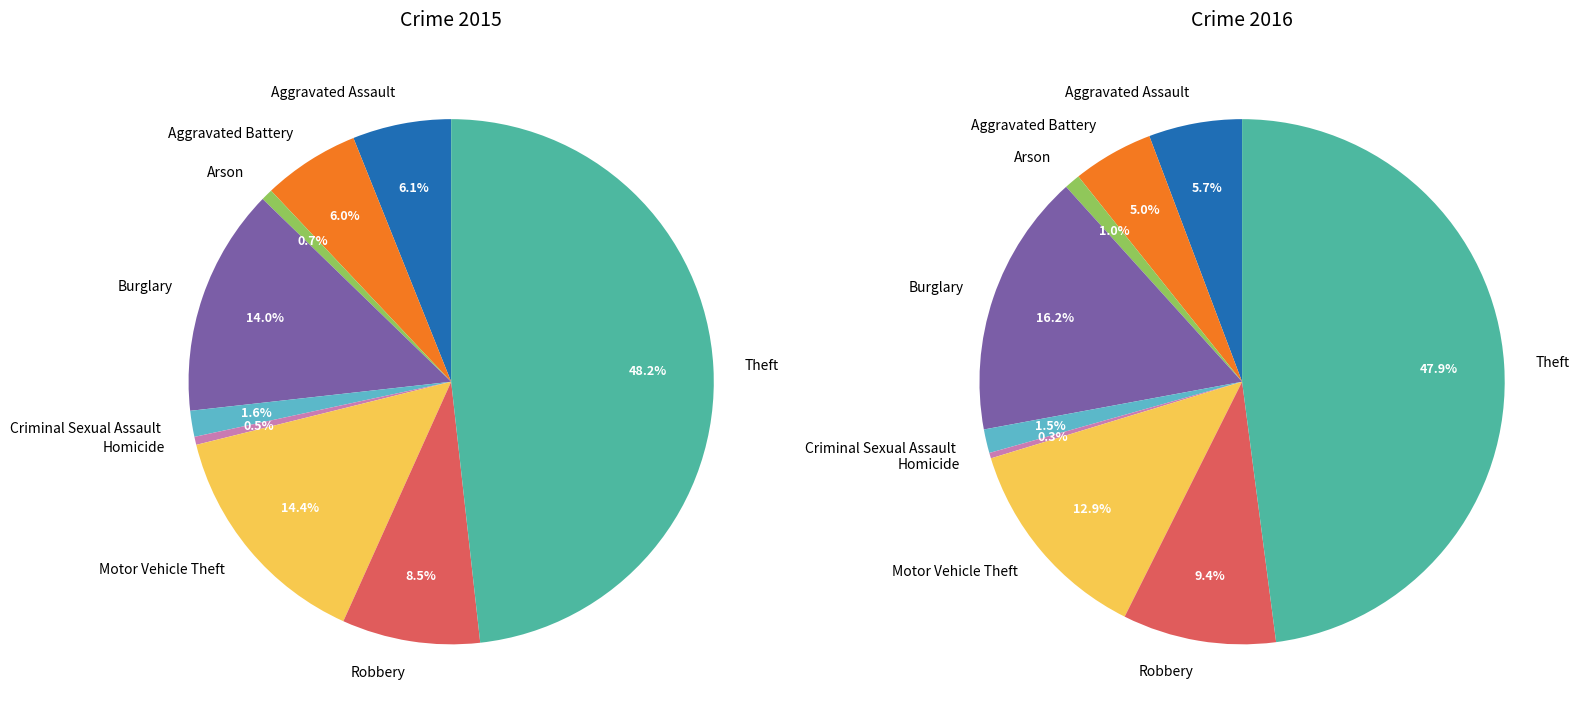

To the nearest percent, what percentage of the pie is Burglary?

14%